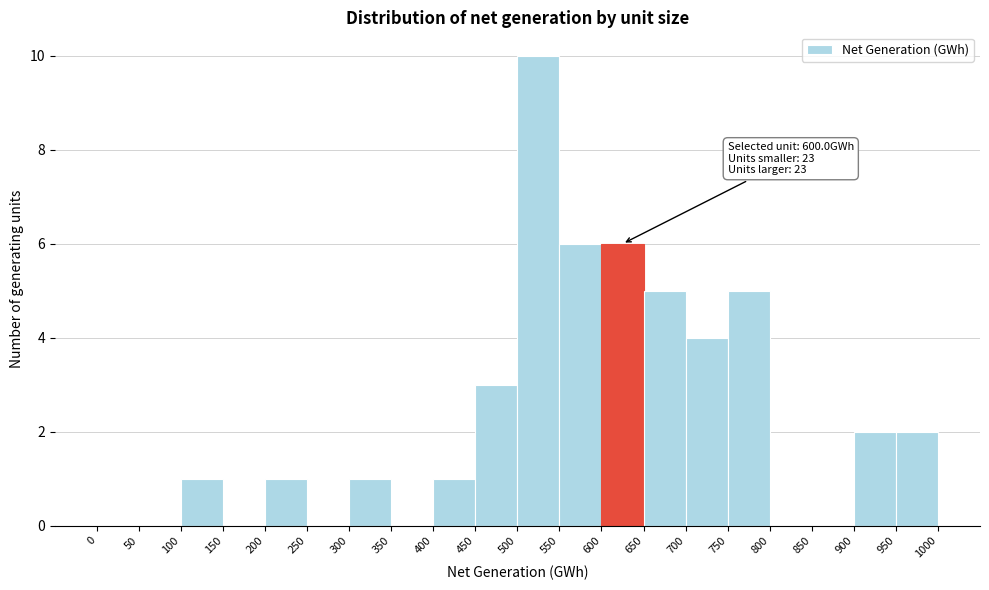

Which range on the x-axis has the tallest bar?

500 to 550